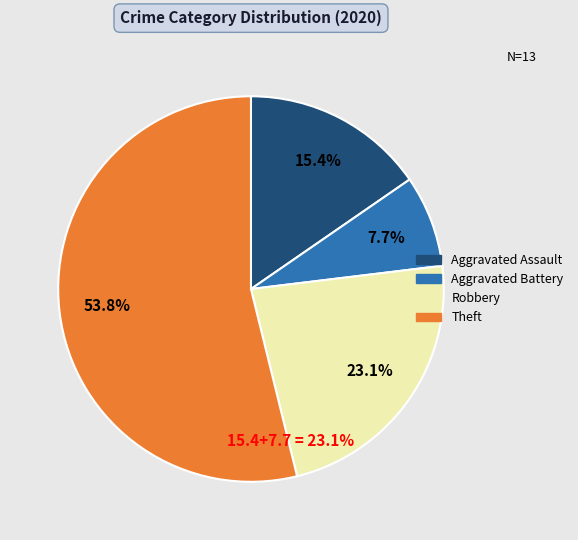

To the nearest percent, what percentage of the pie is Aggravated Assault?

15%